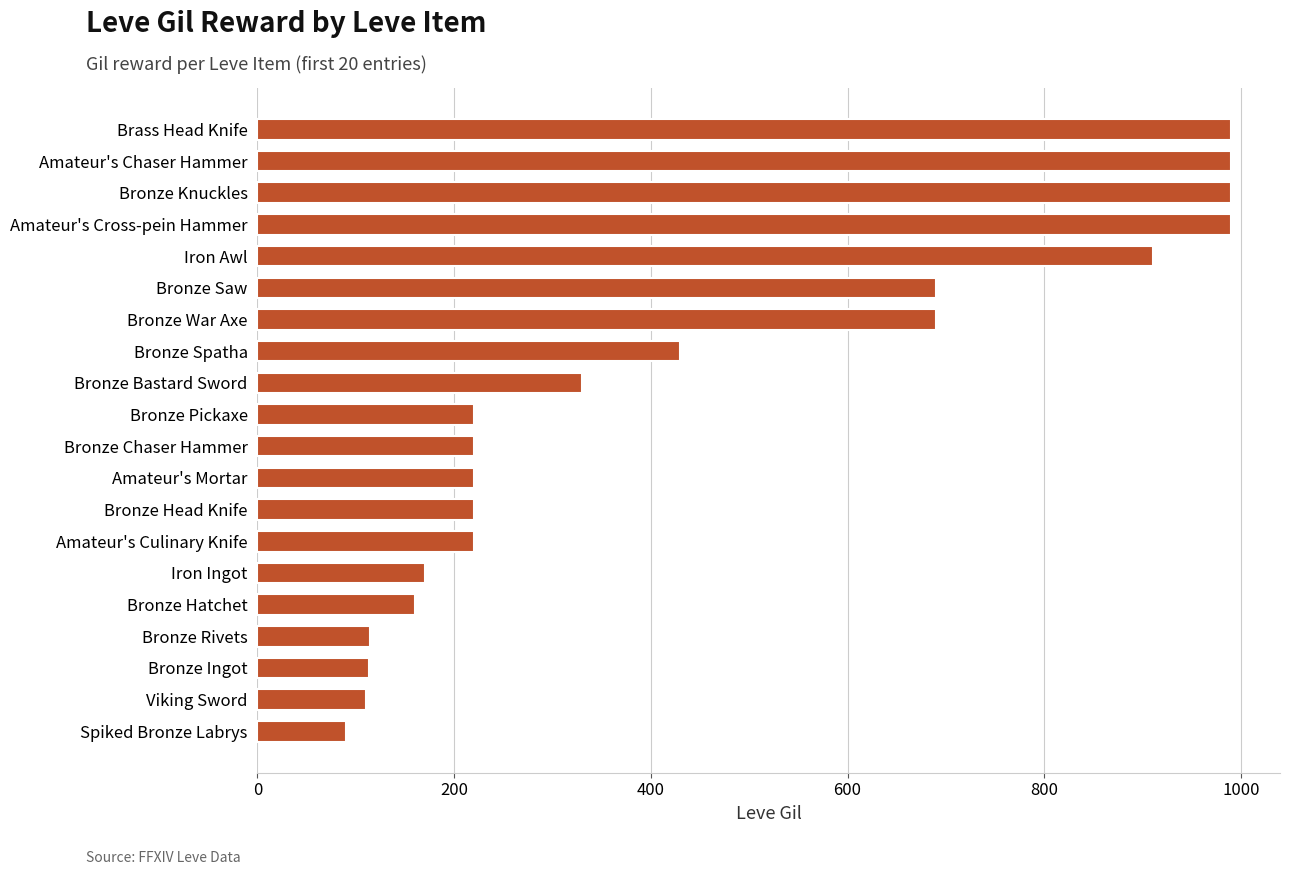

How many bars are there in total?

20